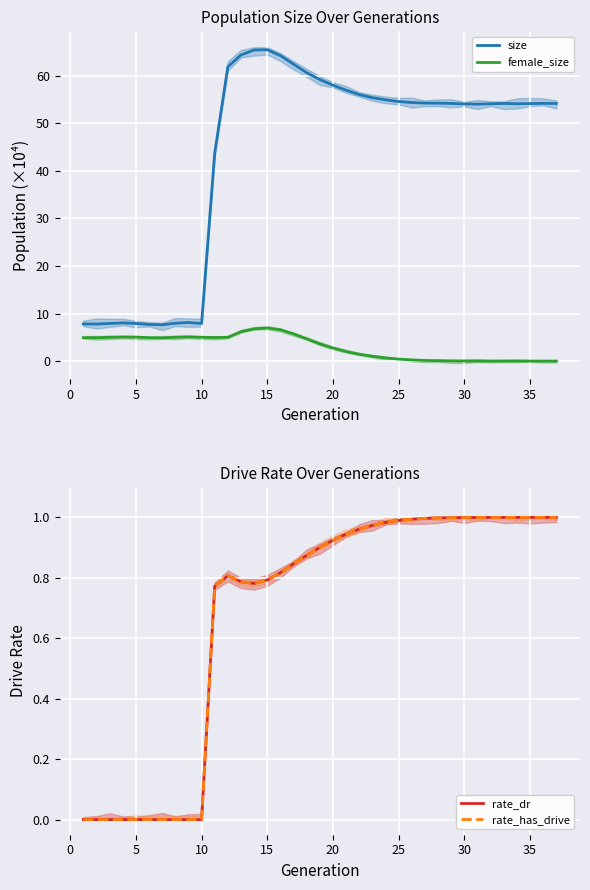

What is the maximum value for female_size?

7.0